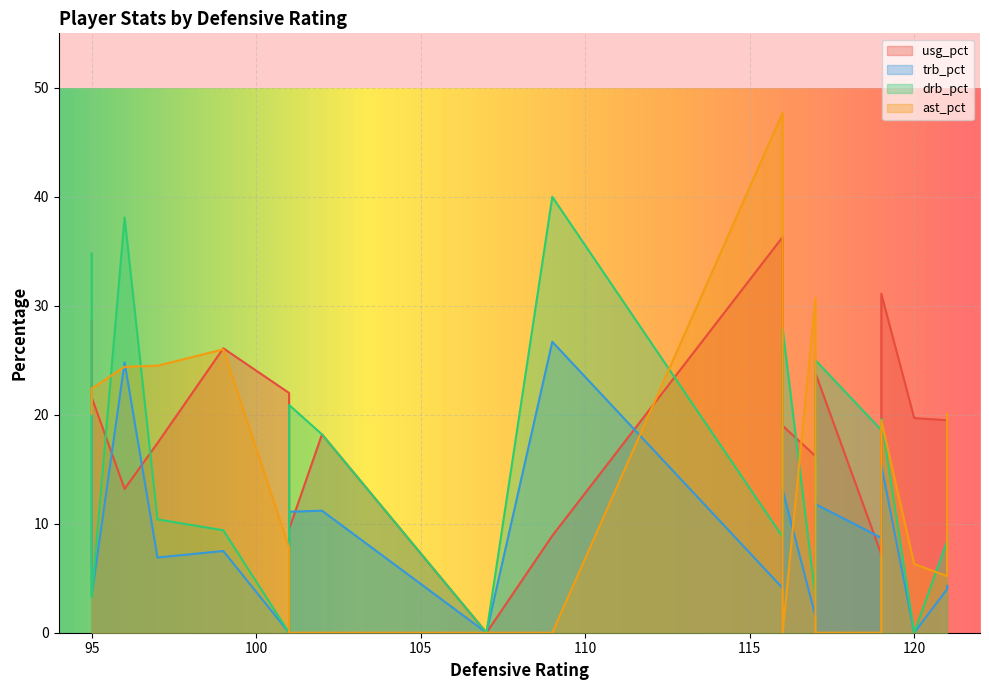

Rank the series by their average value, from highest to lowest.

usg_pct, drb_pct, ast_pct, trb_pct